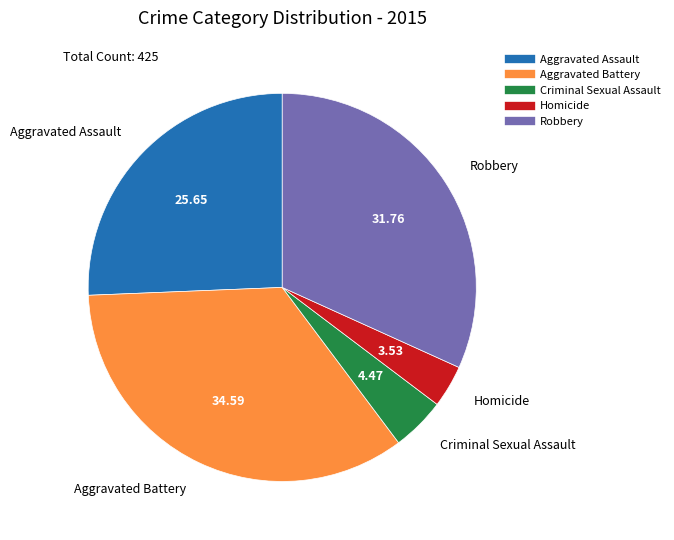

How many segments does this pie chart have?

5